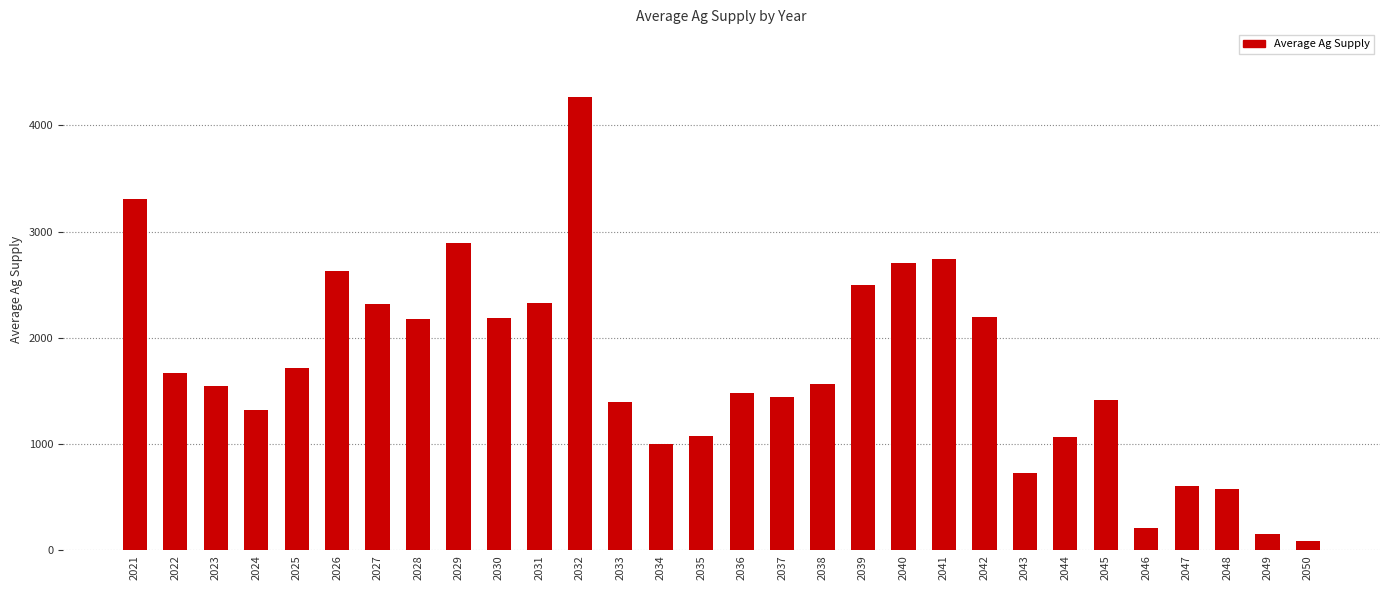

What is the value of the 12th bar from the left?

4263.6